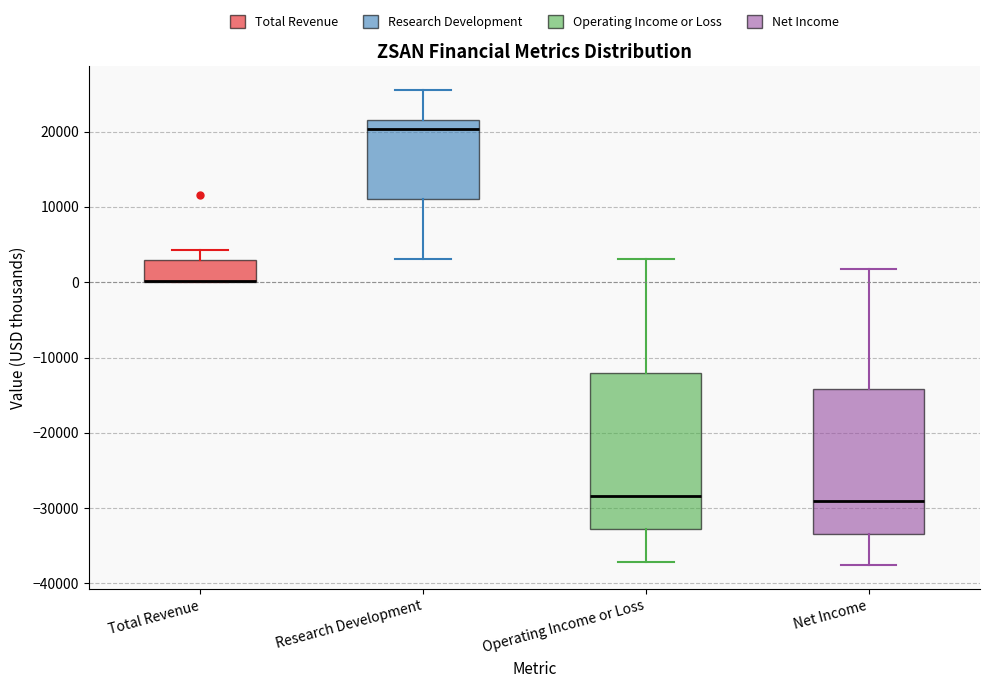

Reading left to right, transcribe this box plot: for each box, give where its median line is, the range the box spans, and where its two whiskers end, as read against the y-axis. The values are not printed on the chart, so give them approximately, as read against the axis.

Total Revenue: median 0 (drawn on the box's lower edge), box 0 to 3000, whiskers 0 to 4000
Research Development: median 20000, box 11000 to 22000, whiskers 3000 to 26000
Operating Income or Loss: median -28000, box -33000 to -12000, whiskers -37000 to 3000
Net Income: median -29000, box -33000 to -14000, whiskers -38000 to 2000